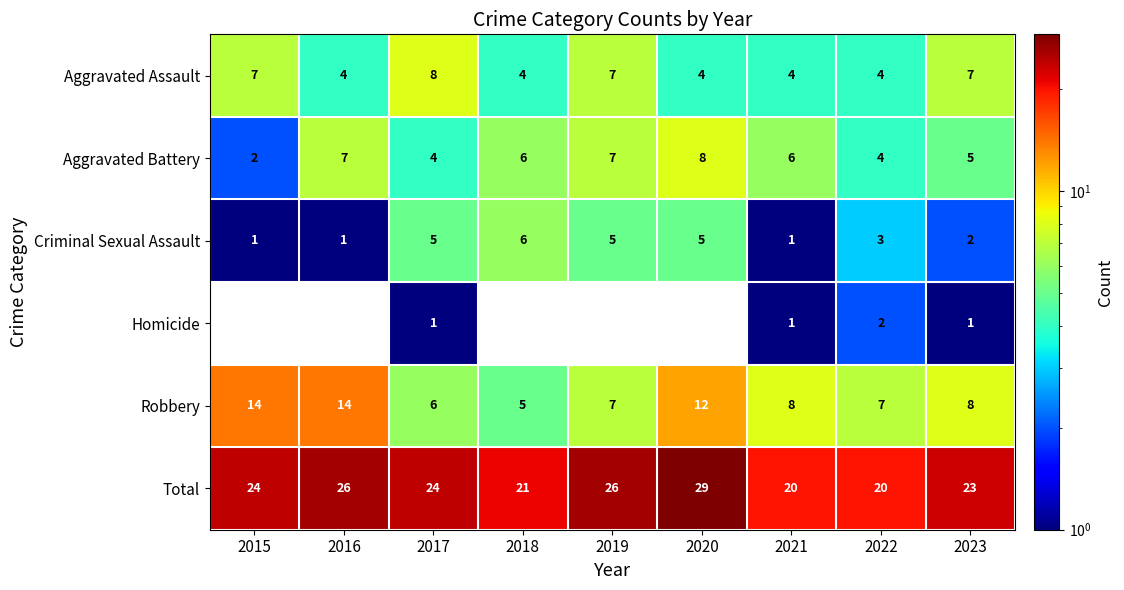

What is the maximum value shown in the chart?

29